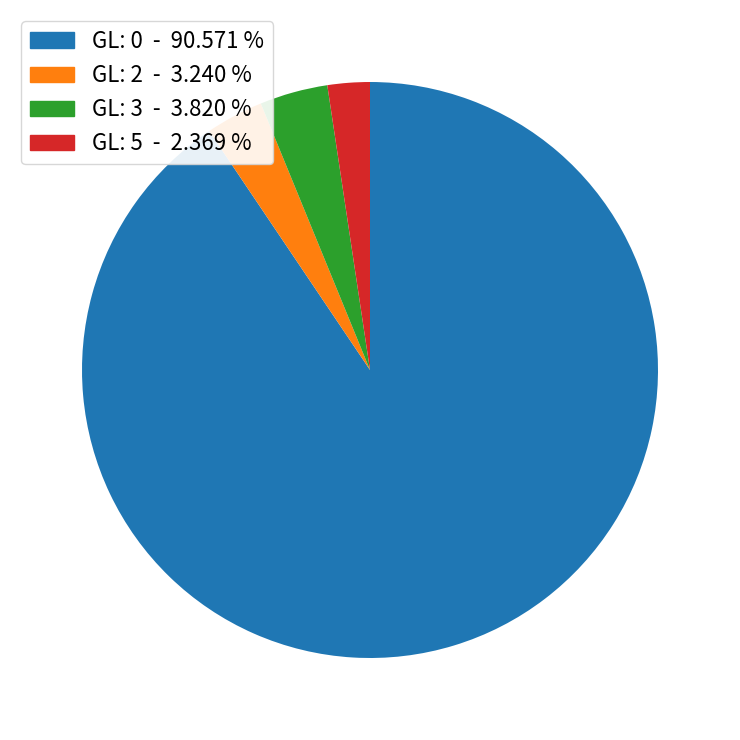

Is there any slice that represents more than half of the pie?

Yes